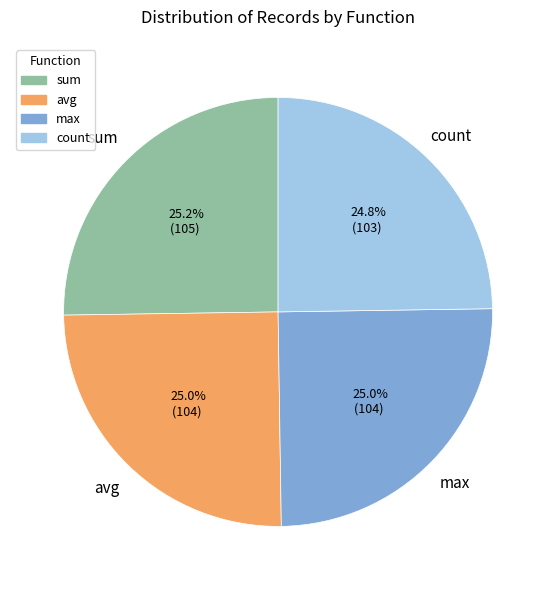

Does avg account for over 50% of the chart?

No